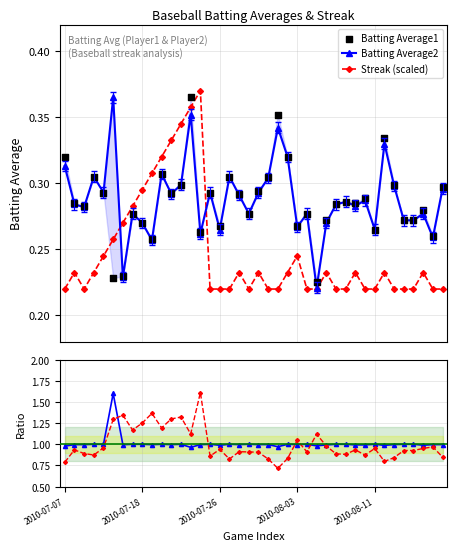

Which series contains the lowest Y value?

Streak (scaled)